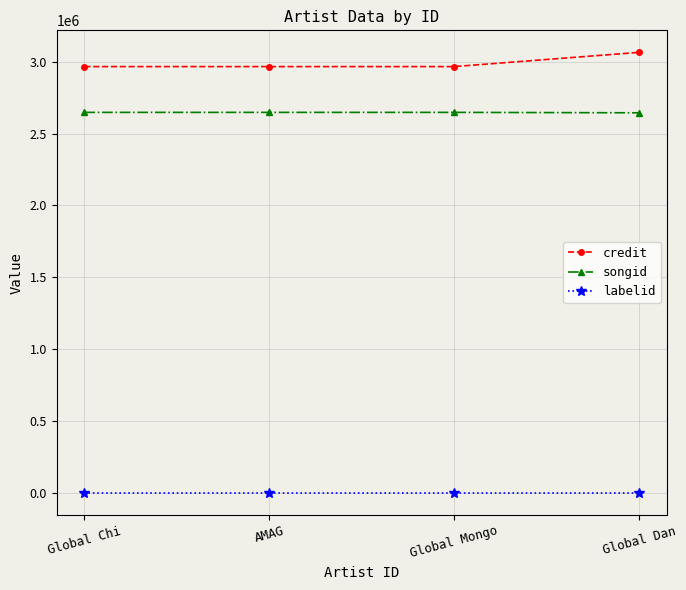

What is the minimum value shown in the chart?

-1